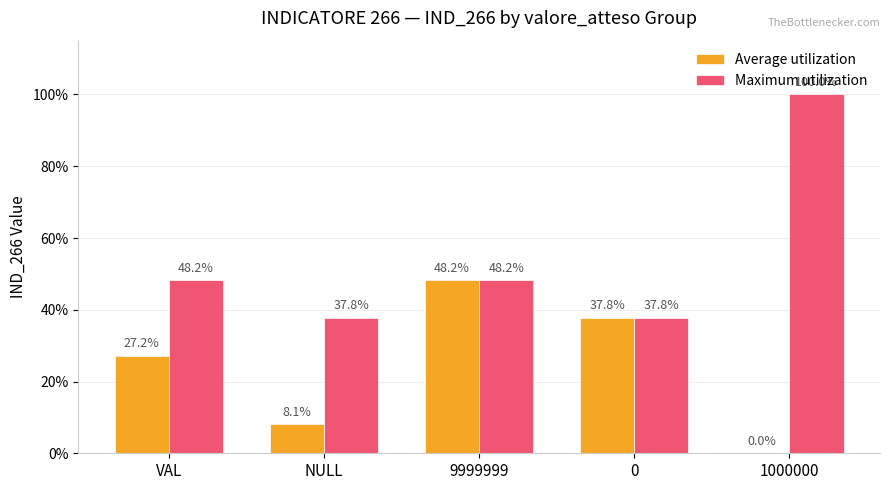

Are the bars horizontal?

No